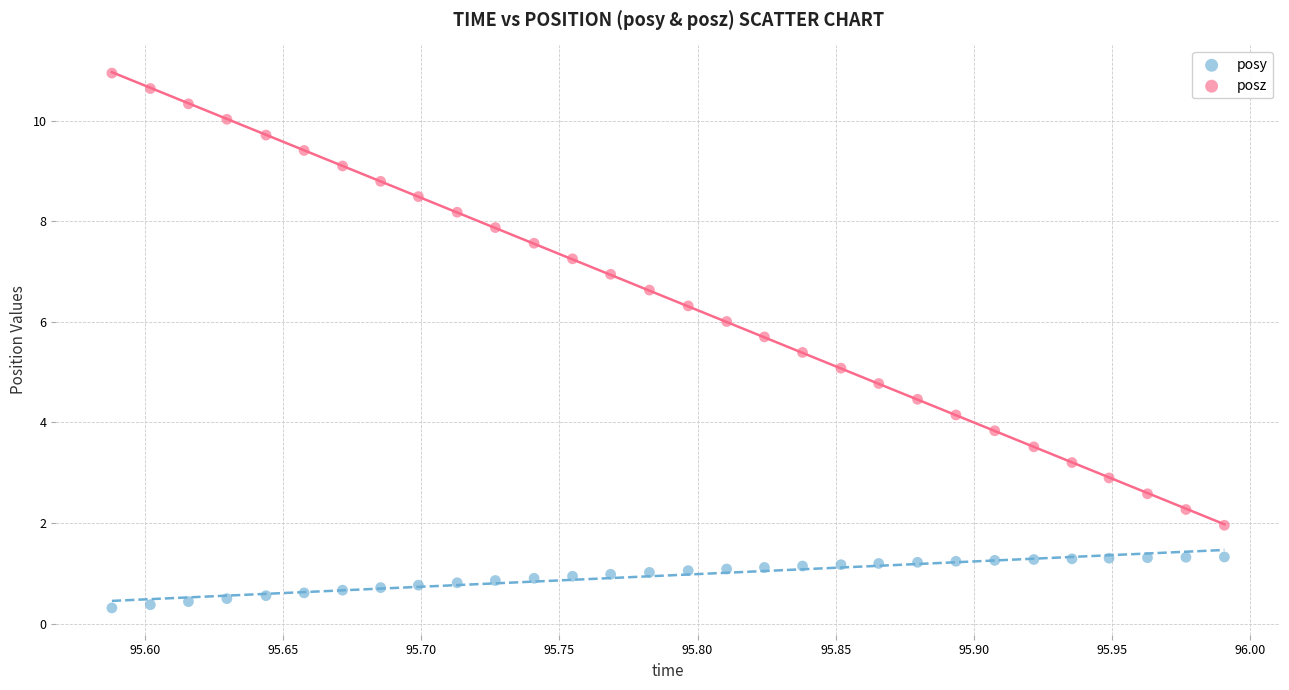

What are all the series names shown in the legend?

posy, posz